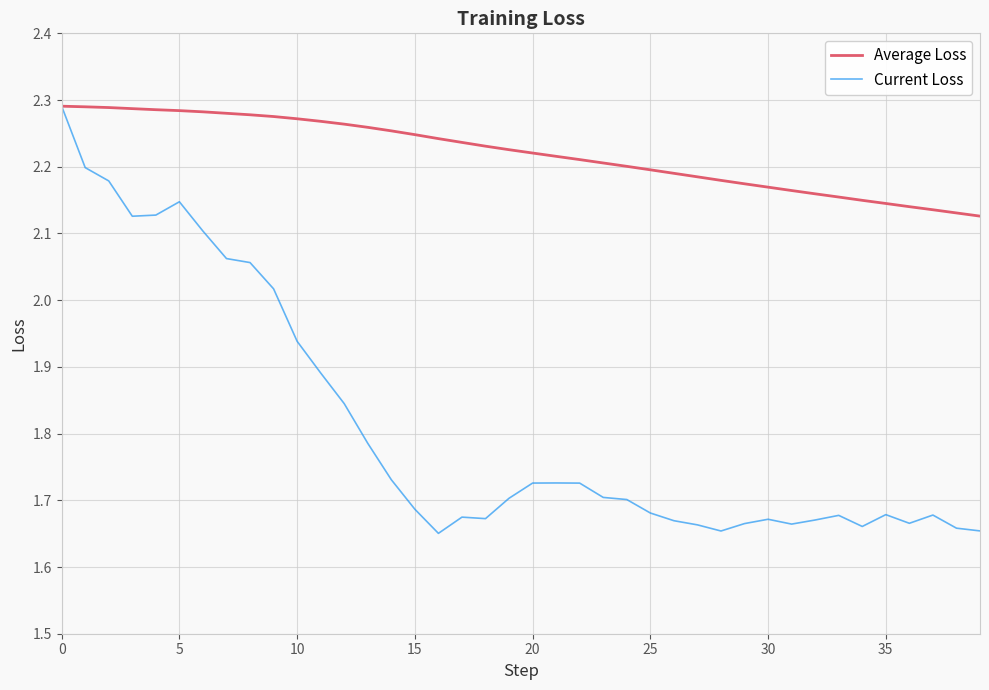

Which series has the largest range (max minus min)?

Current Loss